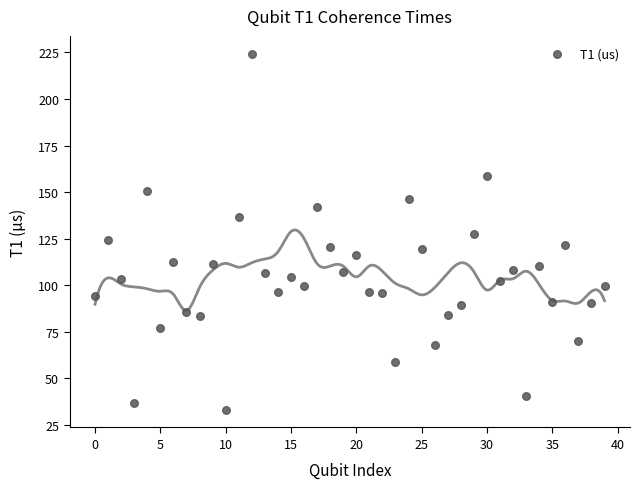

What is the range of Y values (max minus min)?

191.2